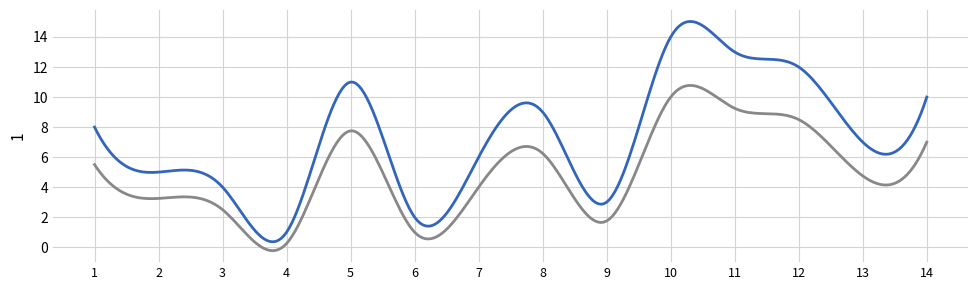

What is the maximum value shown in the chart?

15.0